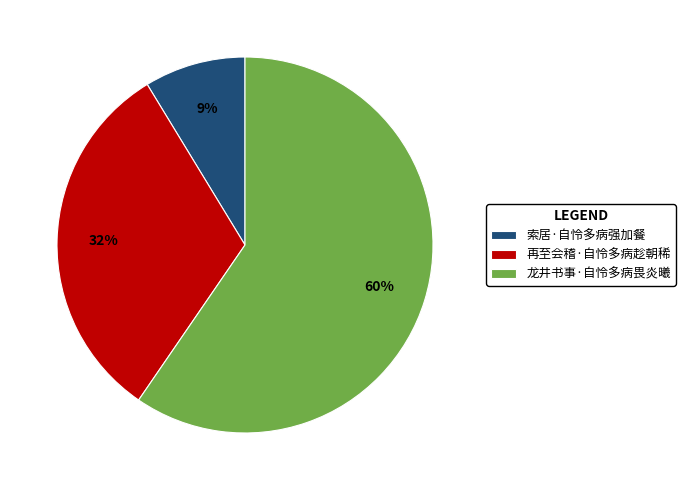

Which category has the smallest portion of the pie?

索居·自怜多病强加餐